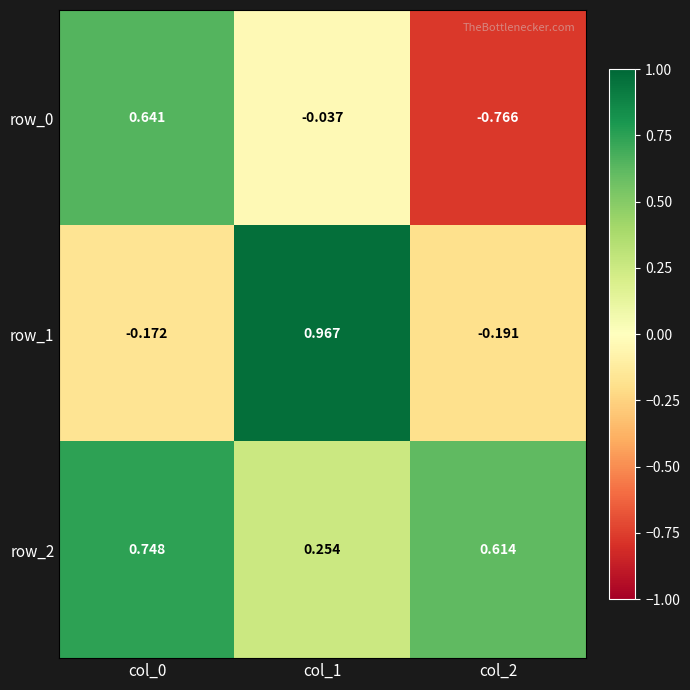

Is the value of row_1 at col_1 greater than the value of row_2 at col_1?

Yes